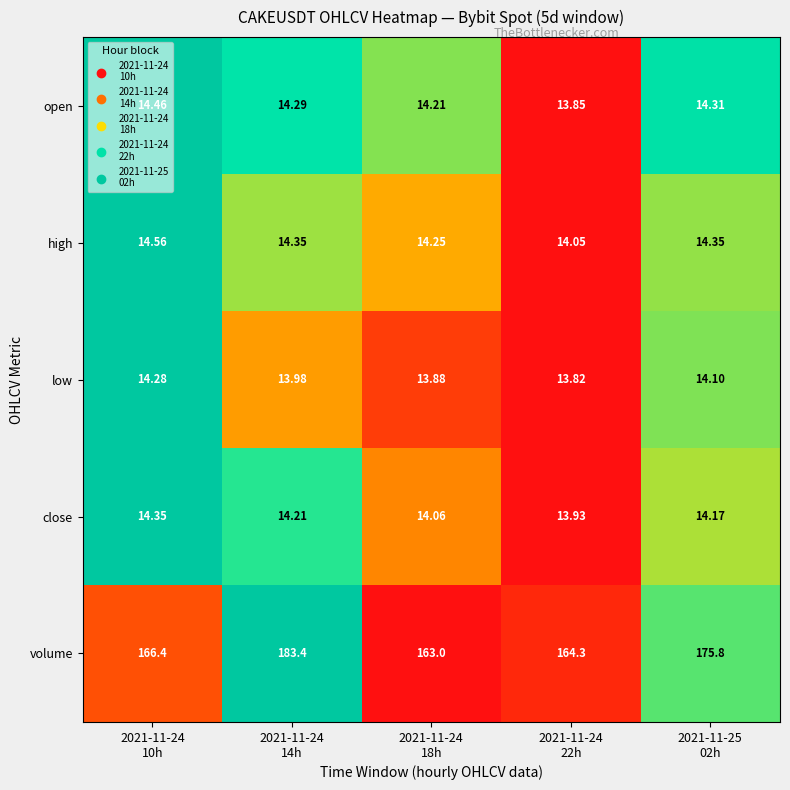

Which series has the largest range (max minus min)?

volume